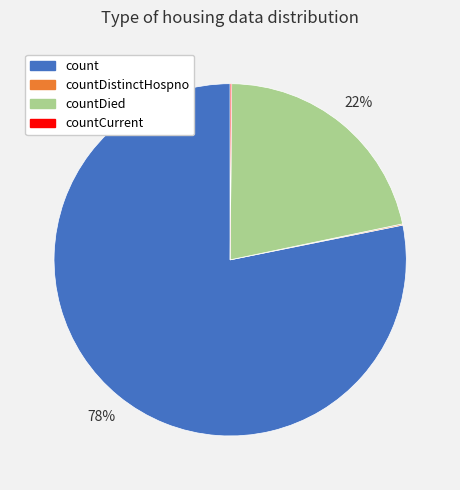

The countDied slice represents 15% of the pie. True or false?

False